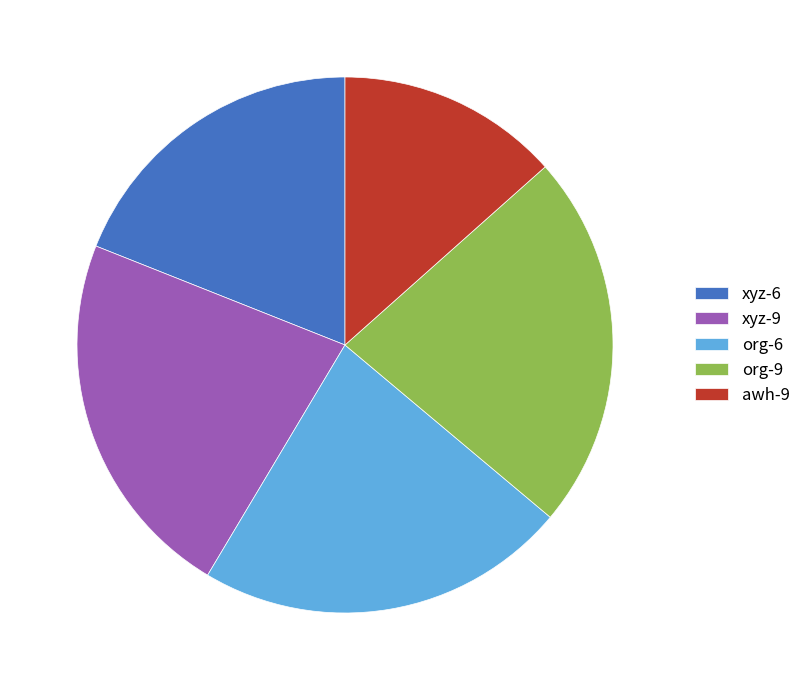

The xyz-9 slice represents 22% of the pie. True or false?

True